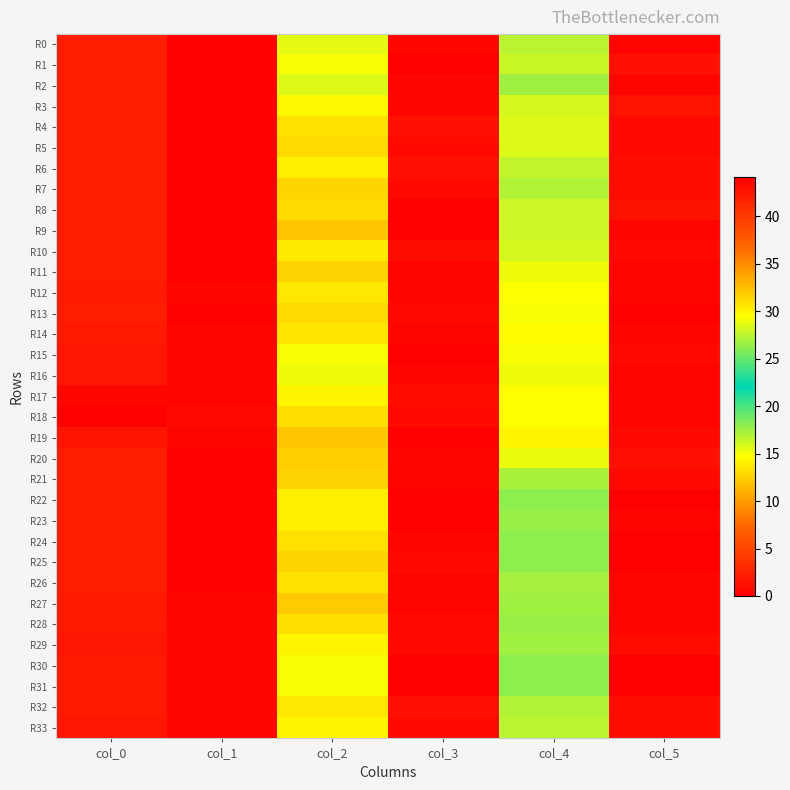

Count the number of categories in the chart.

6